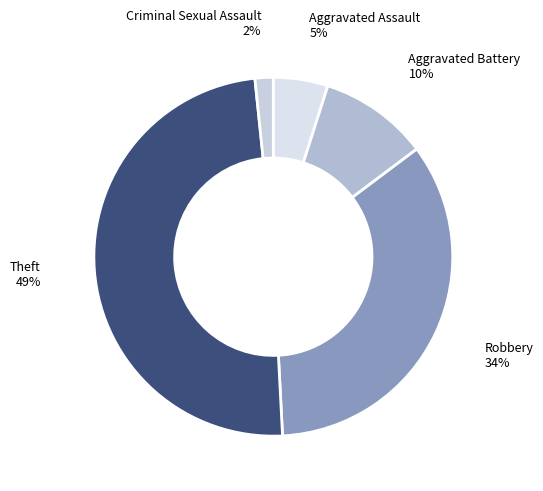

How many slices are in this pie chart?

5